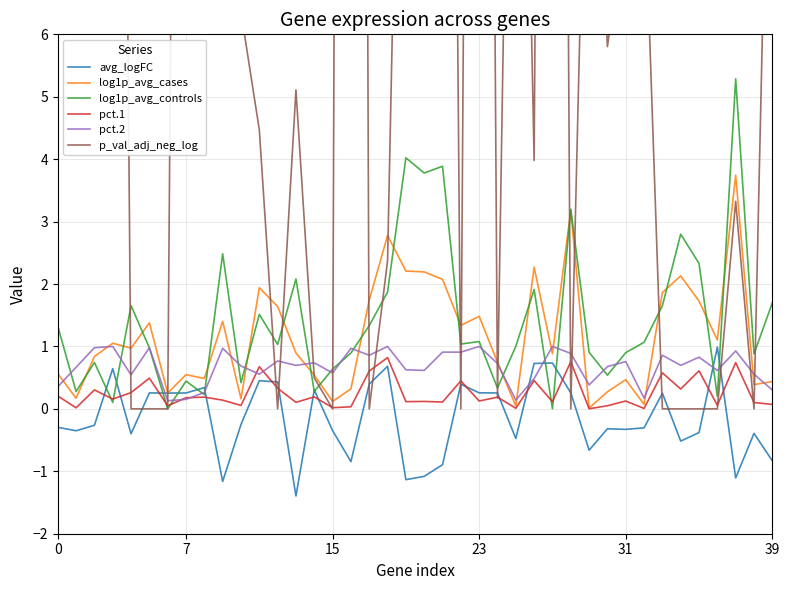

What are all the series names shown in the legend?

avg_logFC, log1p_avg_cases, log1p_avg_controls, pct.1, pct.2, p_val_adj_neg_log